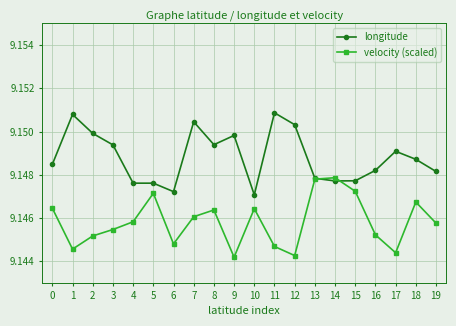

The value of longitude at 11 is 15.9. True or false?

False